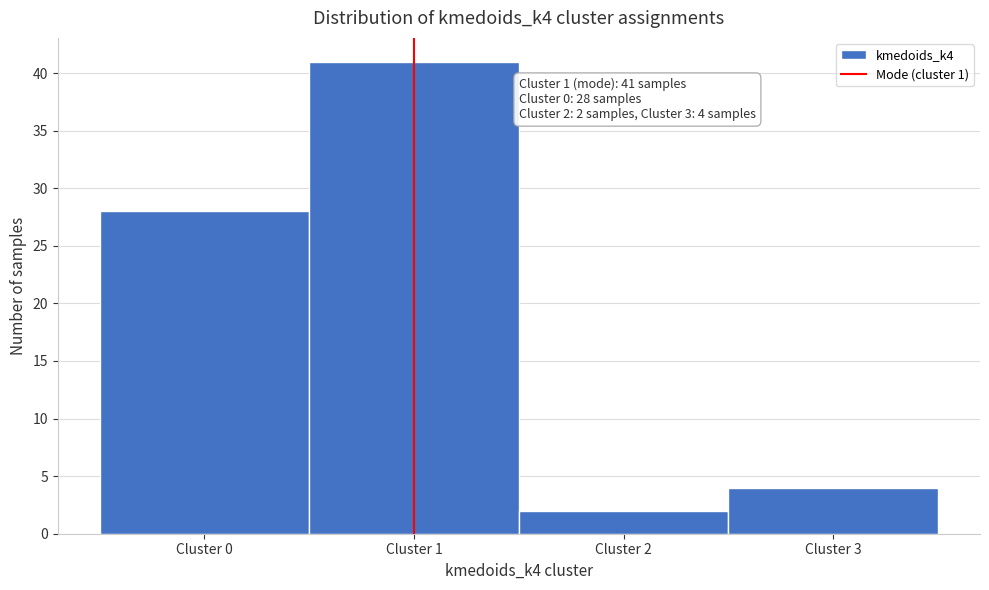

Which range on the x-axis has the tallest bar?

0.5 to 1.5